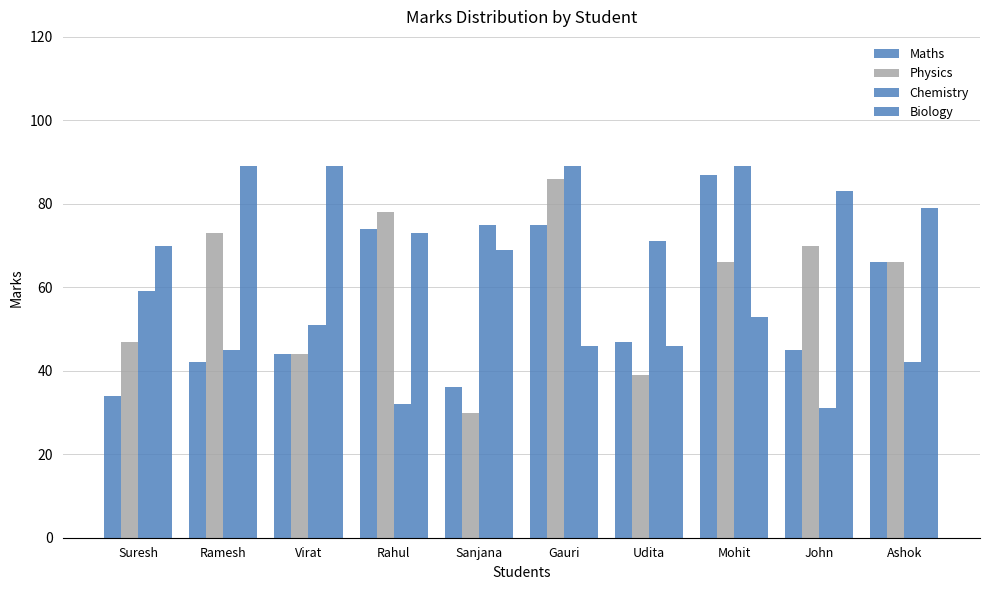

At how many categories does at least one series exceed 67?

10